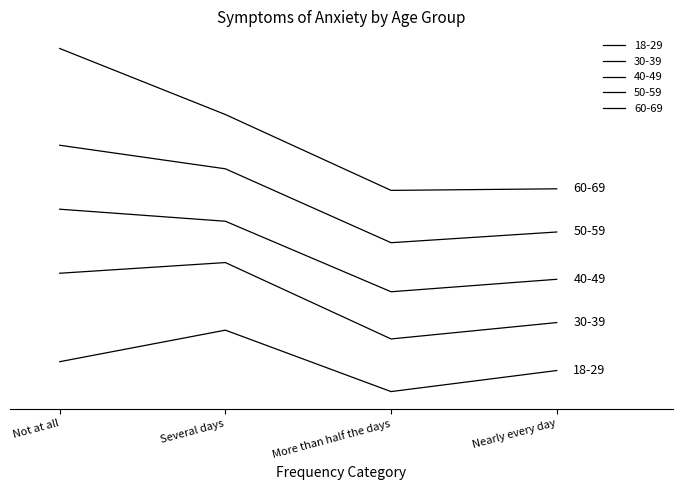

True or false: 50-59 has a value of 38197237.1 at More than half the days.

False